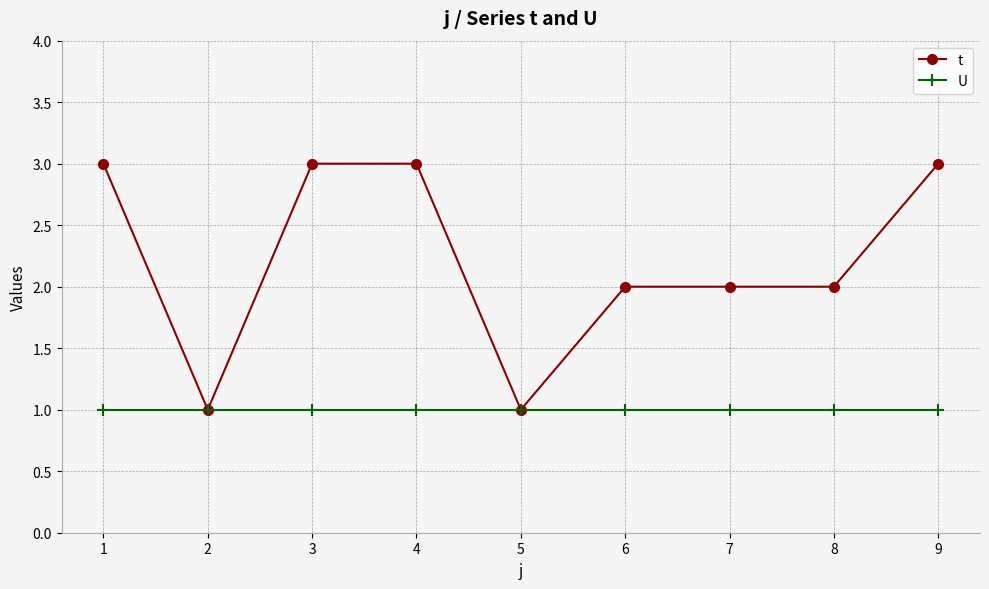

What is the maximum value for t?

3